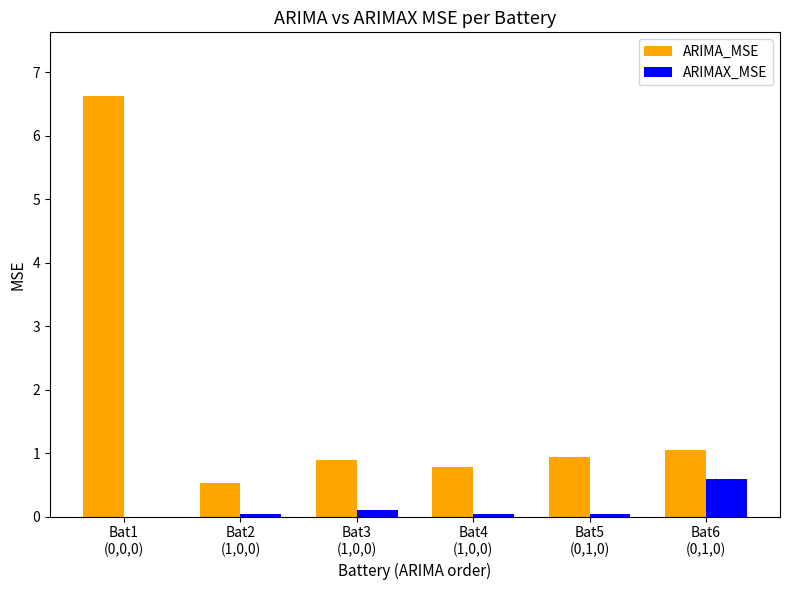

What is the maximum value for ARIMA_MSE?

6.6